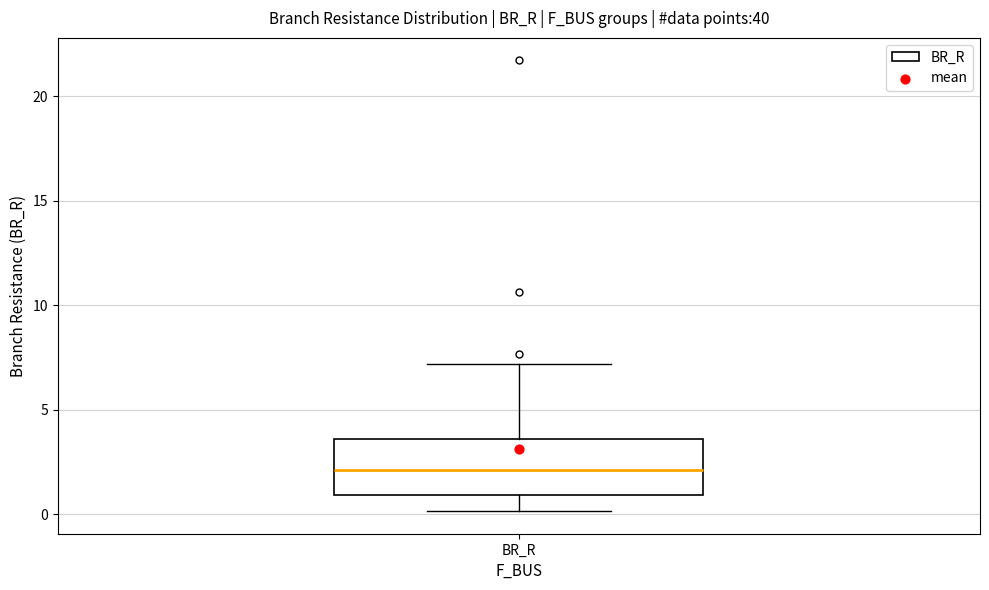

Transcribe this box plot: give where the median line is, the range the box spans, and where the two whiskers end, as read against the y-axis. The values are not printed on the chart, so give them approximately, as read against the axis.

median 2.0, box 1.0 to 3.5, whiskers 0.0 to 7.0